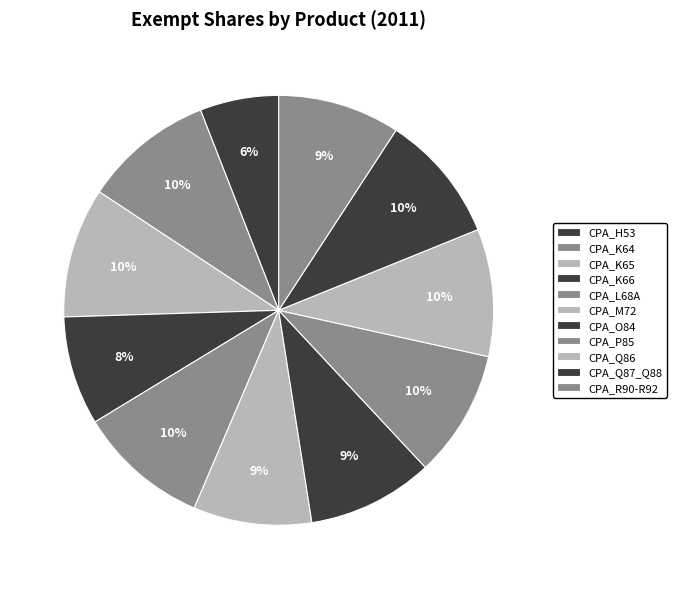

How many slices are in this pie chart?

11